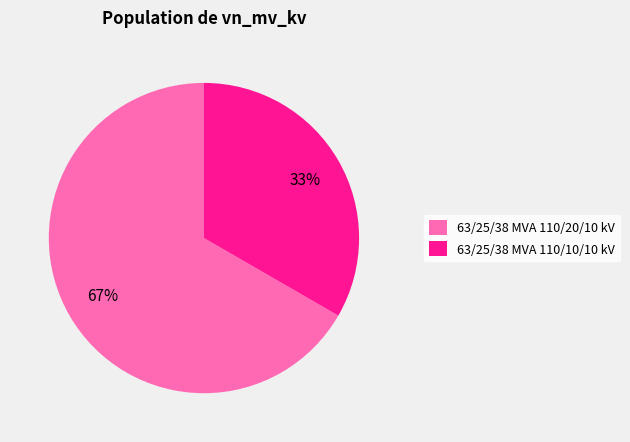

To the nearest percent, what is the combined percentage of 63/25/38 MVA 110/10/10 kV and 63/25/38 MVA 110/20/10 kV?

100%